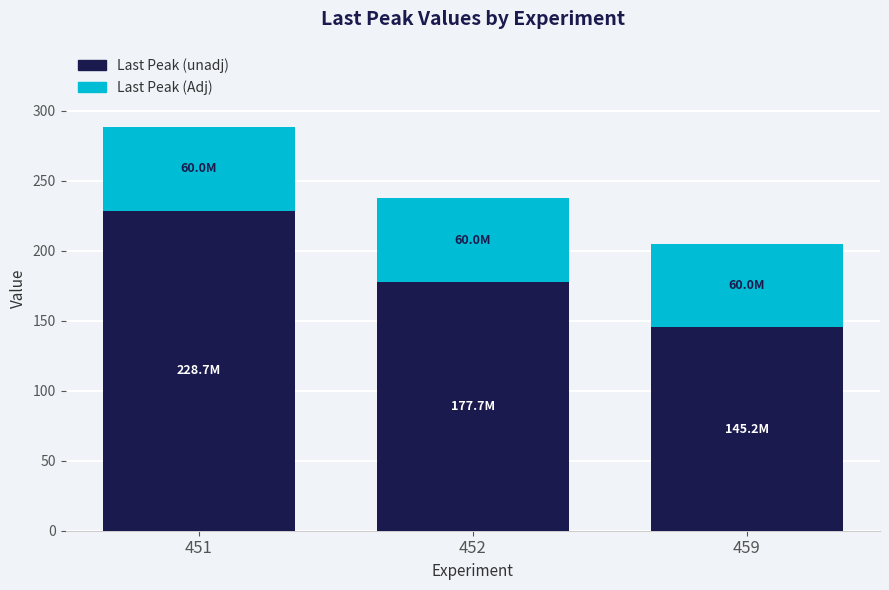

Is it true that Last Peak (unadj) equals 177.7 at 452?

True